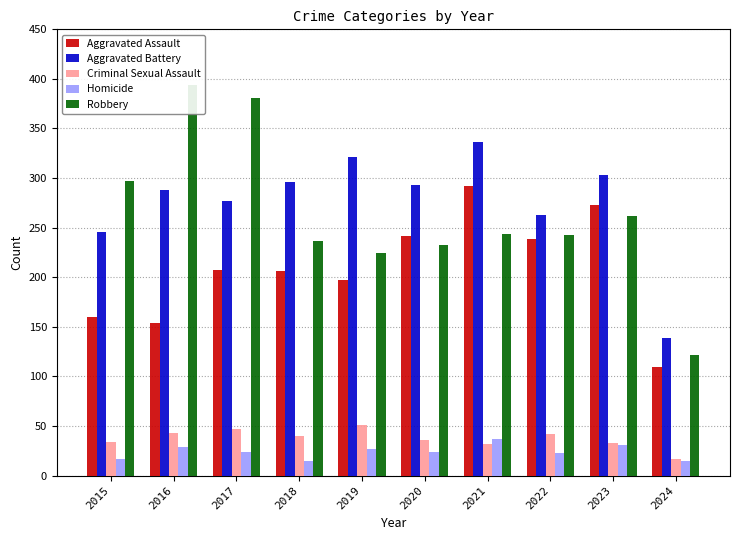

What is the value of the Aggravated Battery bar at the 3rd from the left?

277